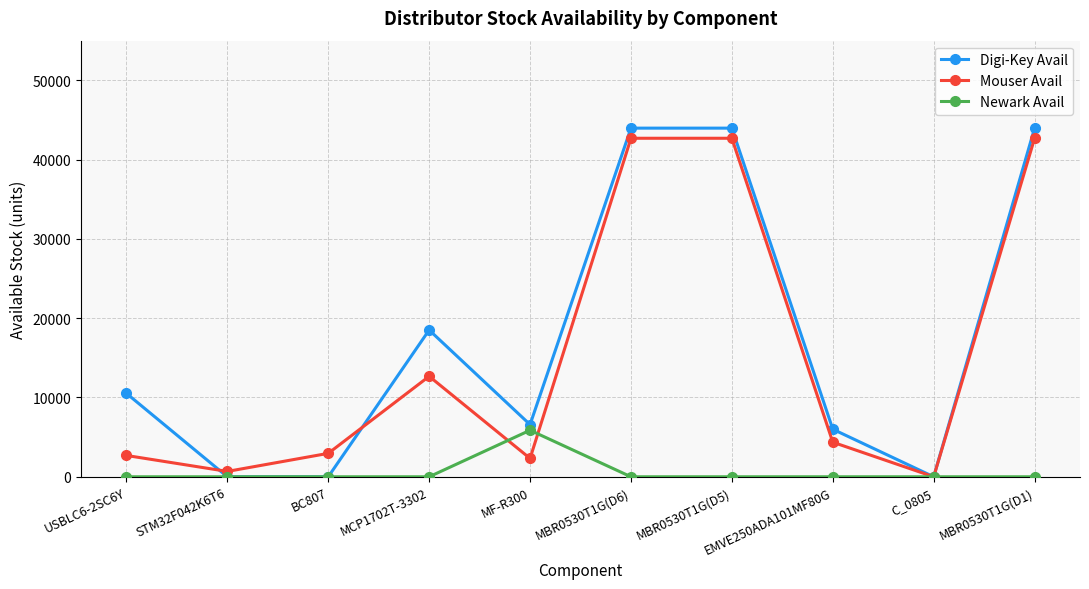

At which category does Mouser Avail reach its first local peak?

MCP1702T-3302